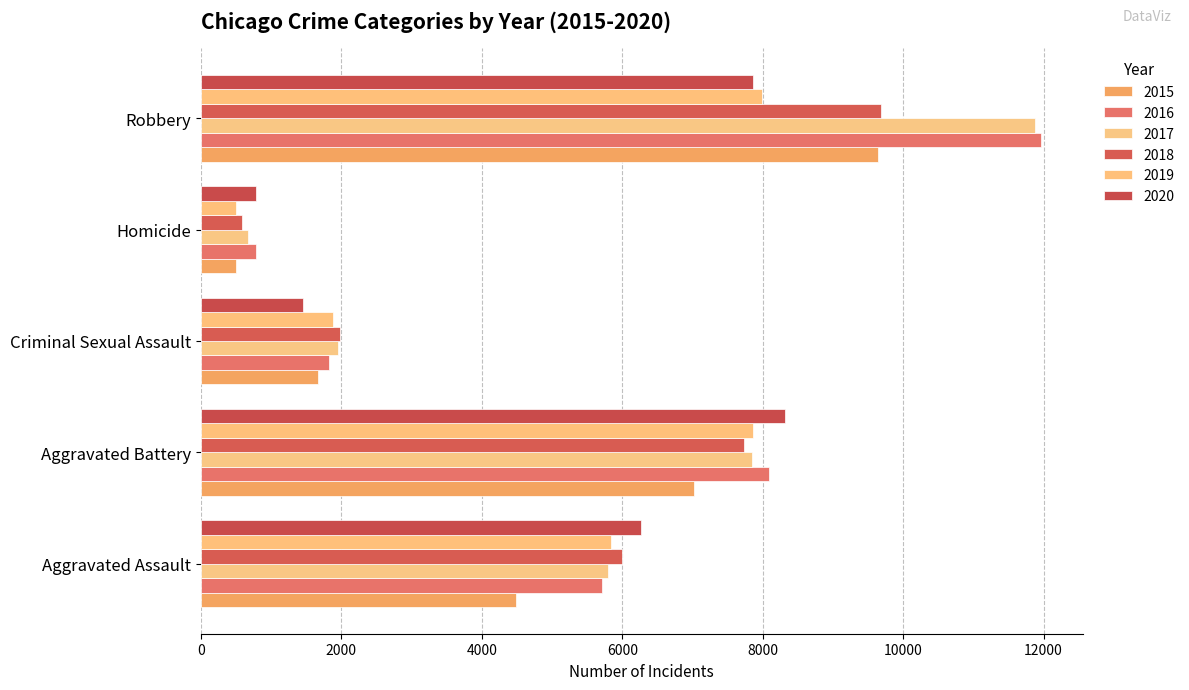

Reading left to right, what are all the values shown in this chart?

2015: 4480	7018	1670	496	9638
2016: 5712	8085	1819	786	11960
2017: 5793	7845	1950	672	11880
2018: 6001	7734	1982	589	9679
2019: 5841	7857	1880	498	7994
2020: 6263	8319	1454	787	7855